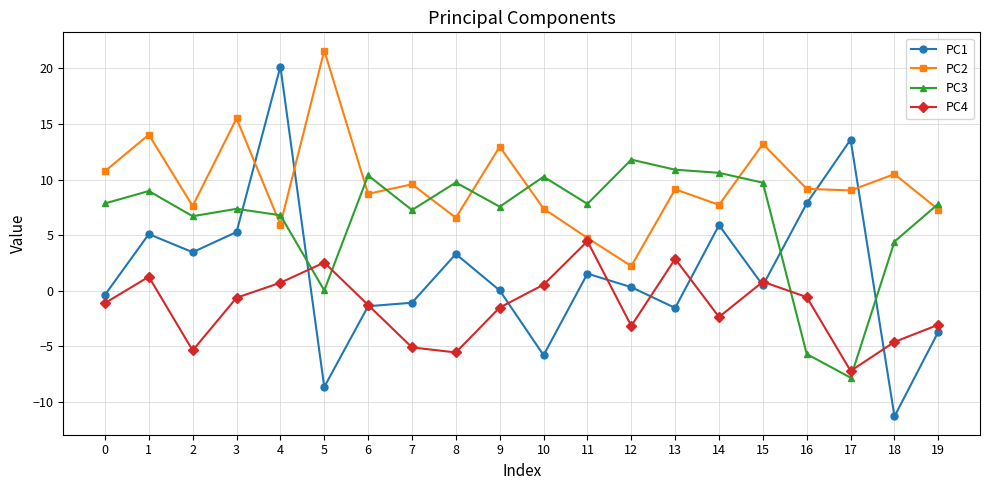

How many data points does each series have?

20